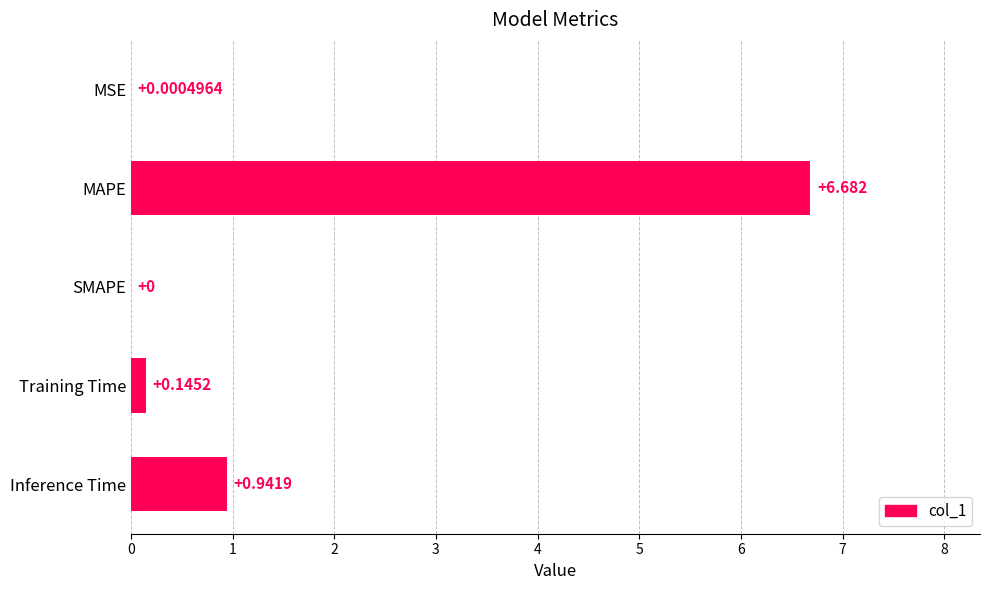

Which category has the highest value across all series?

MAPE